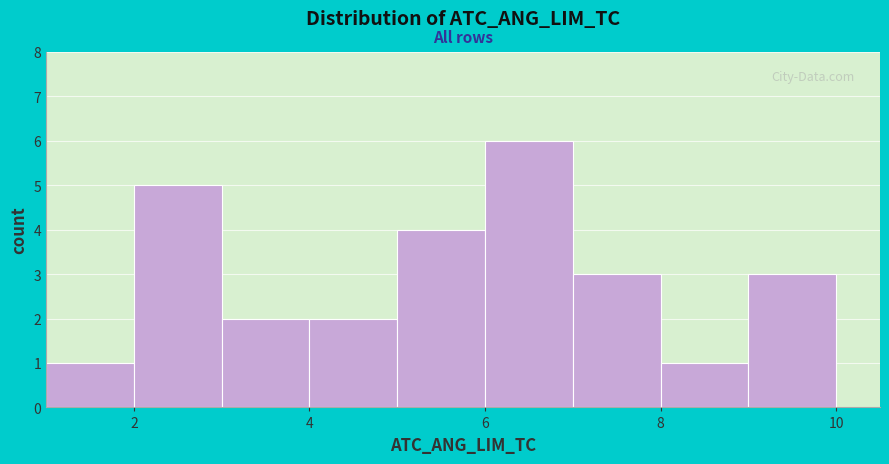

Reading left to right, list every bar in this chart as the range it spans on the x-axis followed by its height. The values are not printed on the chart, so give them approximately, as read against the axis.

1 to 2: 1
2 to 3: 5
3 to 4: 2
4 to 5: 2
5 to 6: 4
6 to 7: 6
7 to 8: 3
8 to 9: 1
9 to 10: 3